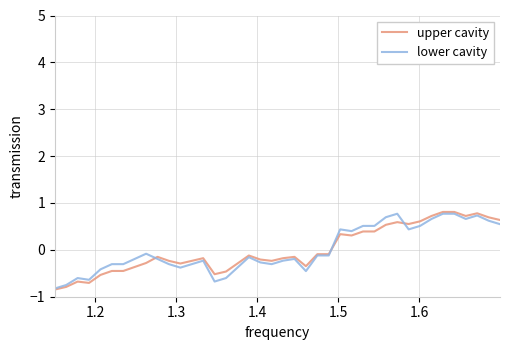

What is the difference between the second highest and second lowest values in the upper cavity series?

1.6